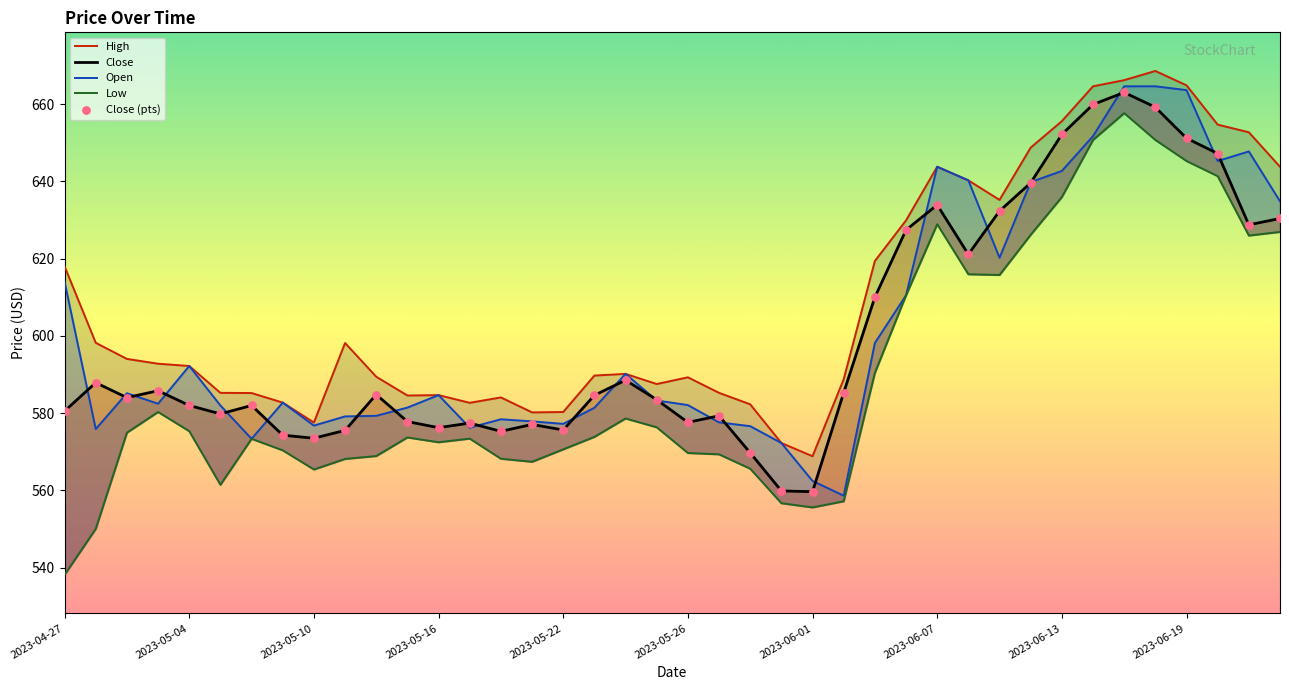

At which category is the sum across all series the highest?

34